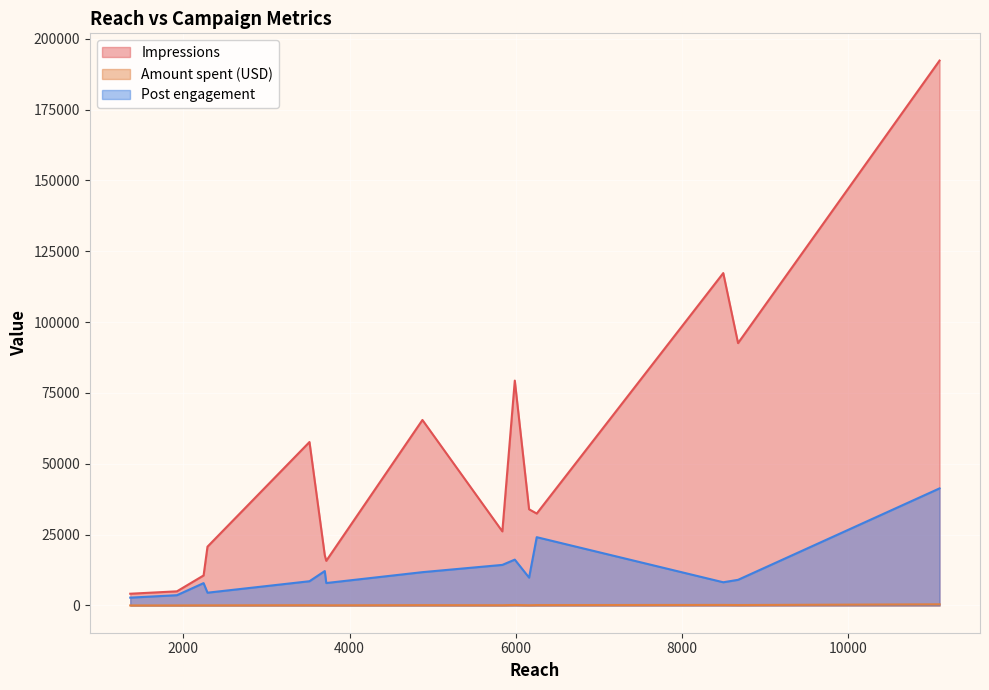

In Post engagement, how many points are higher than both neighbors (excluding endpoints)?

4